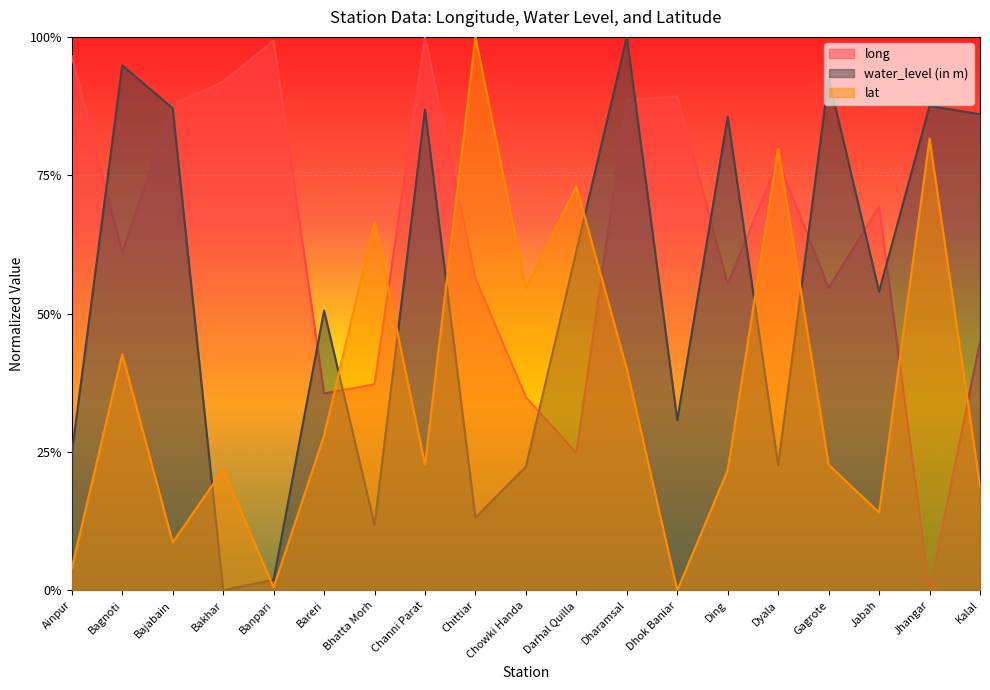

The value of long at Ainpur is 1.0. True or false?

True